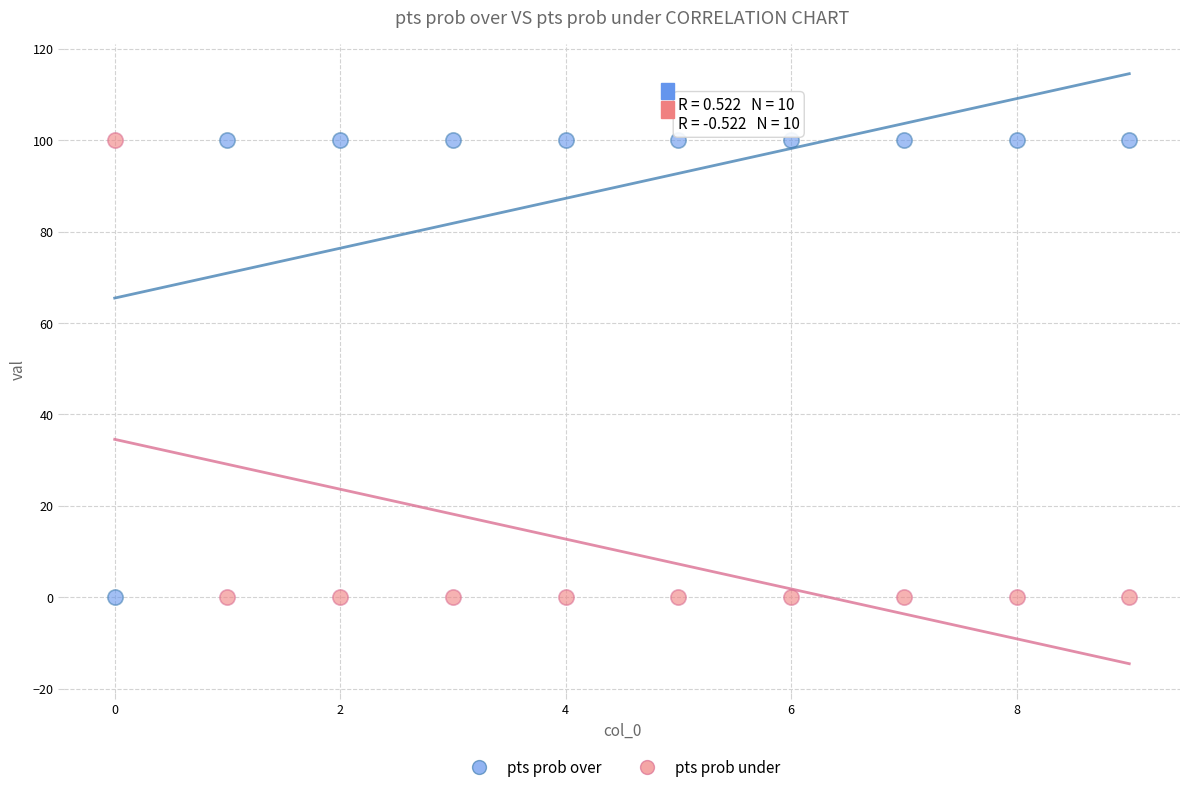

Across all data points, what is the range of Y values (max minus min)?

100